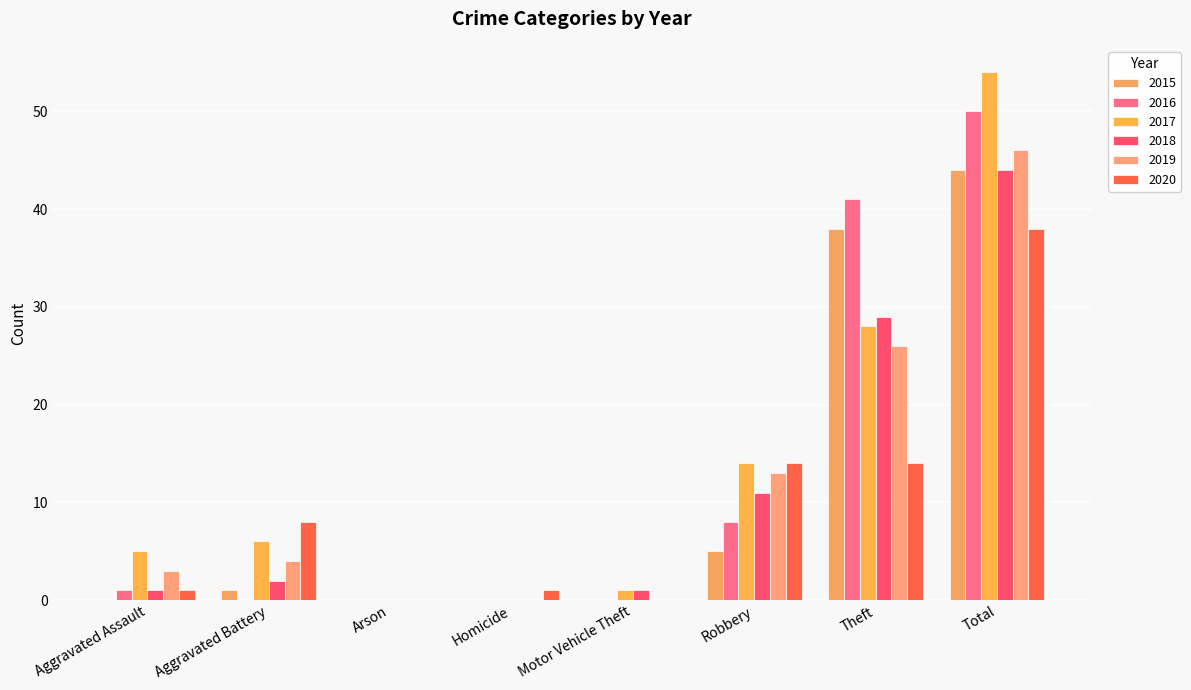

What is the greatest value displayed?

54